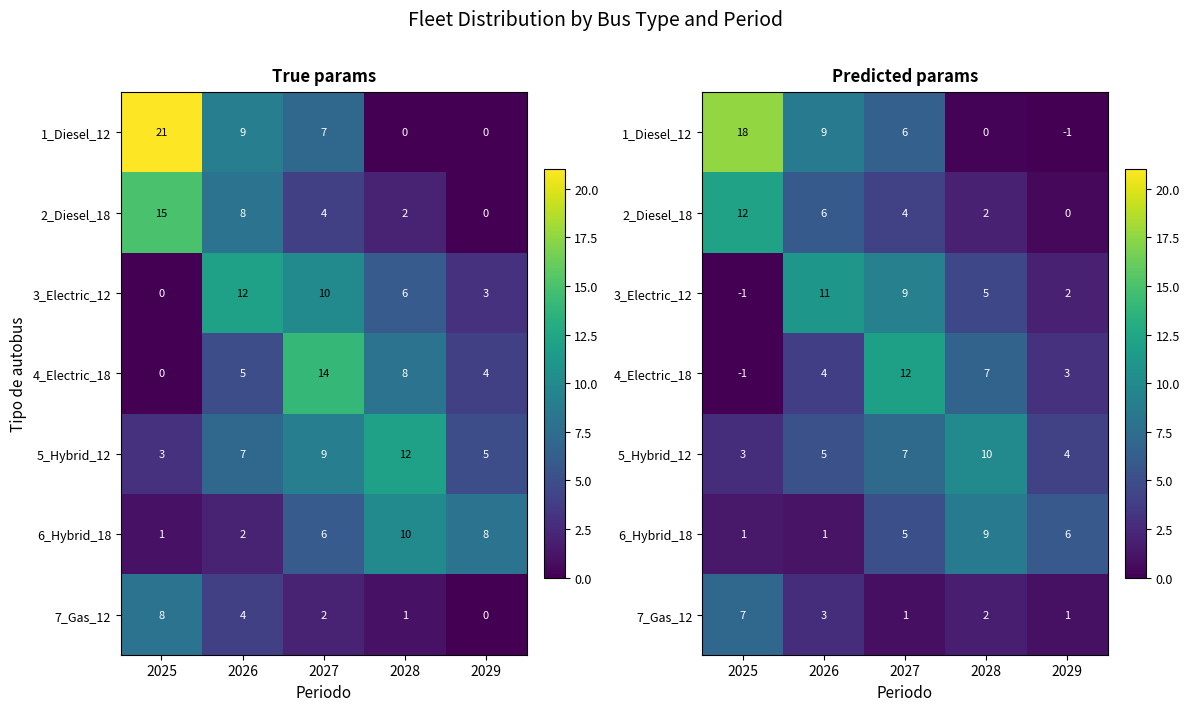

Is it true that 5_Hybrid_12 equals 12.3 at 2027?

False